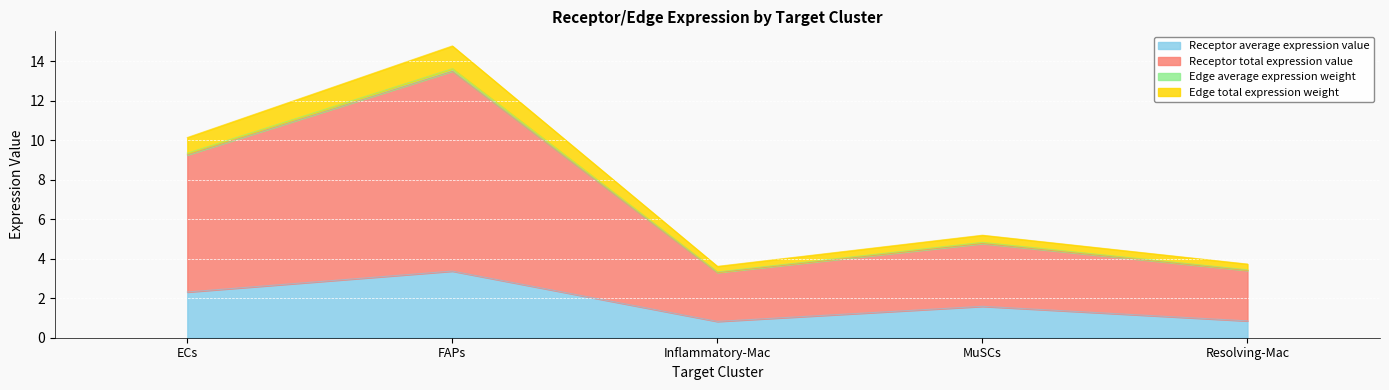

At which category is the sum across all series the highest?

FAPs